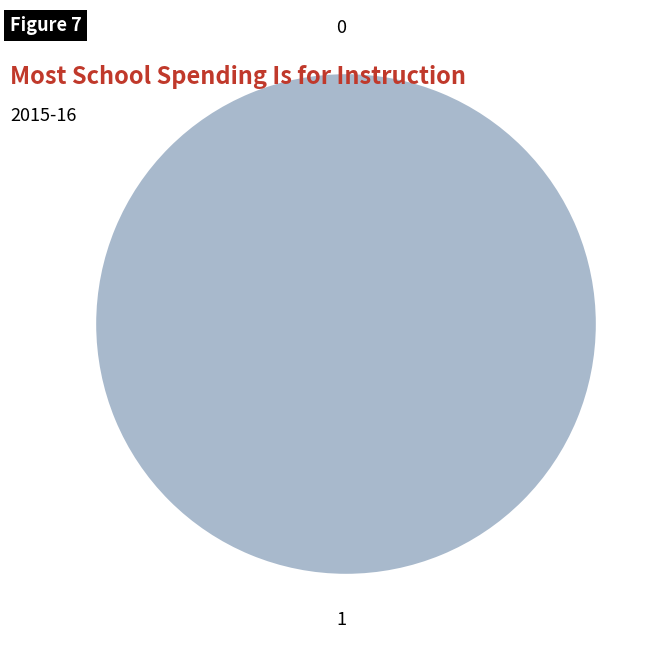

To the nearest percent, what is the difference between the largest and smallest slice percentages?

100%